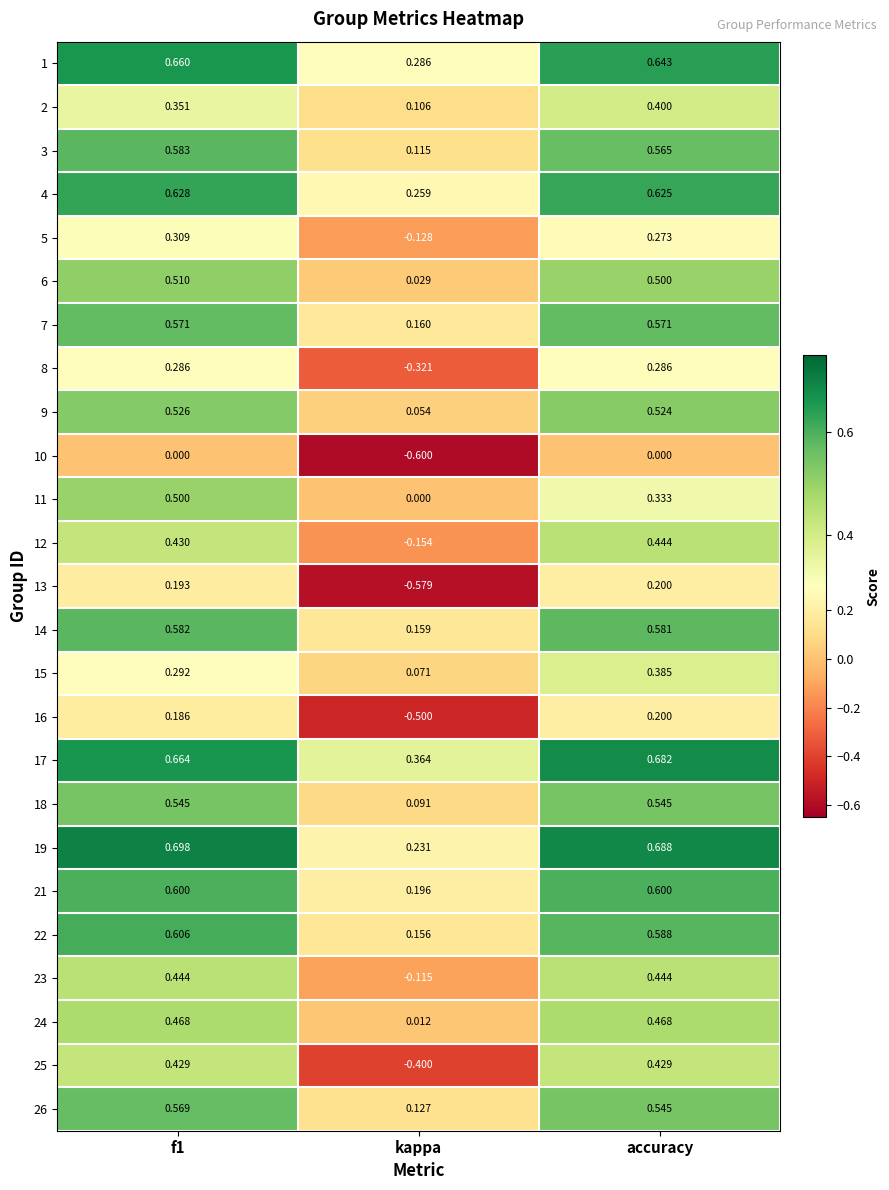

Which category has the highest value in the 13 series?

accuracy